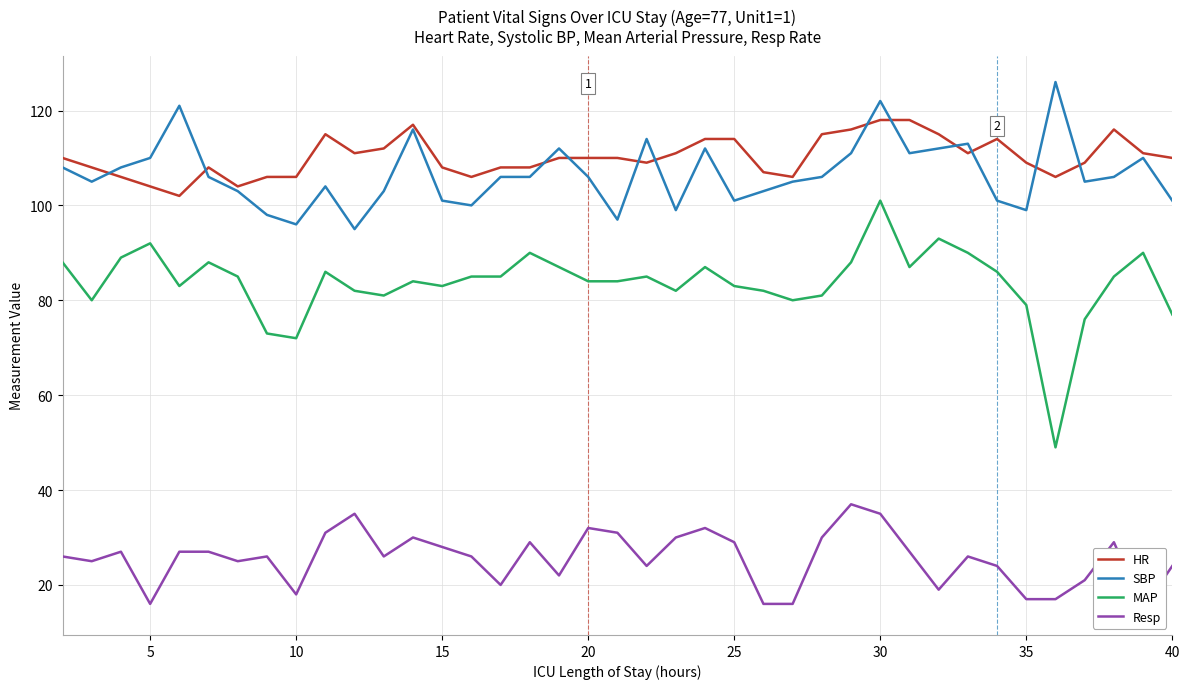

Does the chart display data point markers on the line(s)?

No